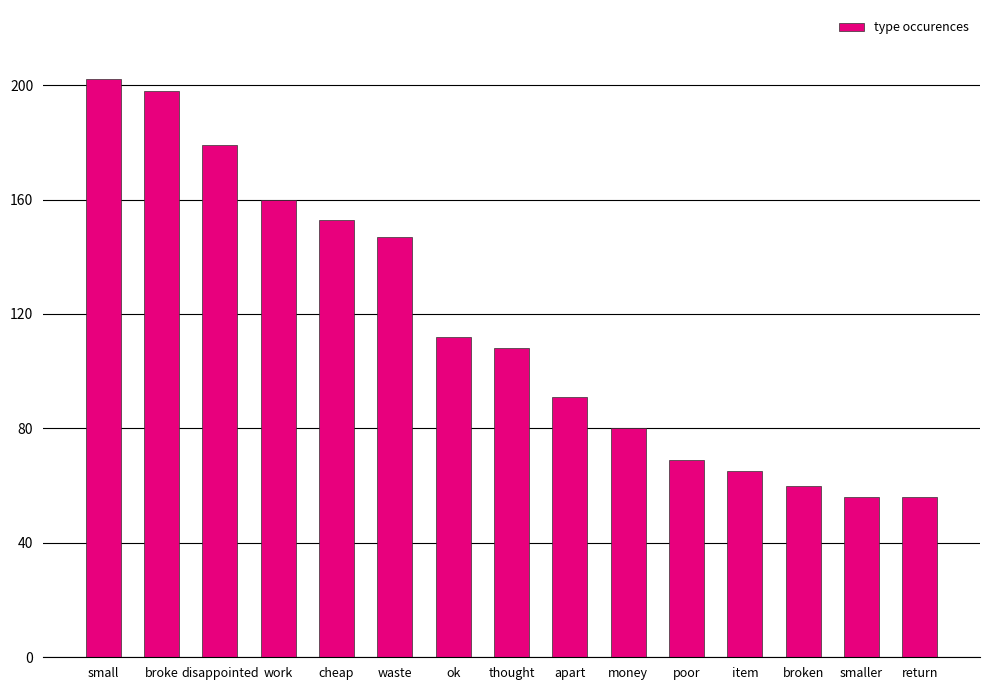

Approximately how many times larger is the value at cheap compared to small?

0.8